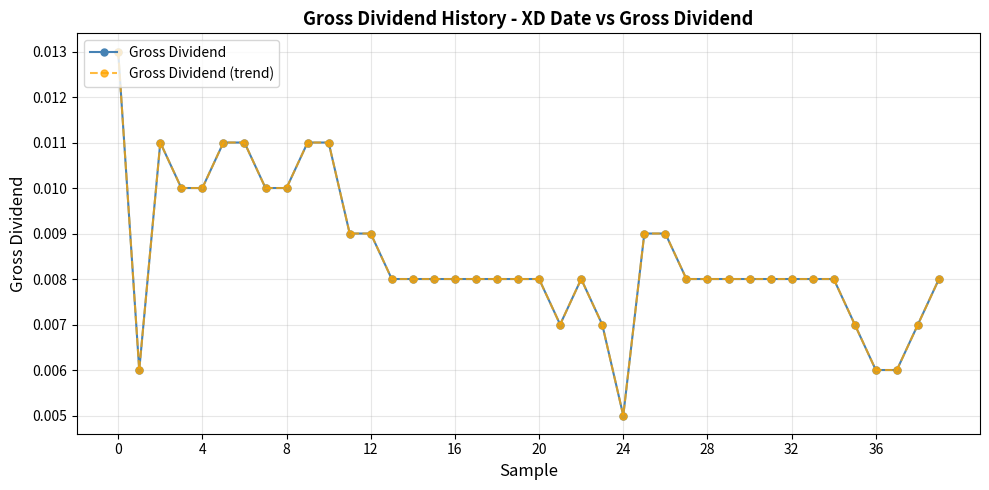

True or false: Gross Dividend (trend) and Gross Dividend intersect in this chart.

False